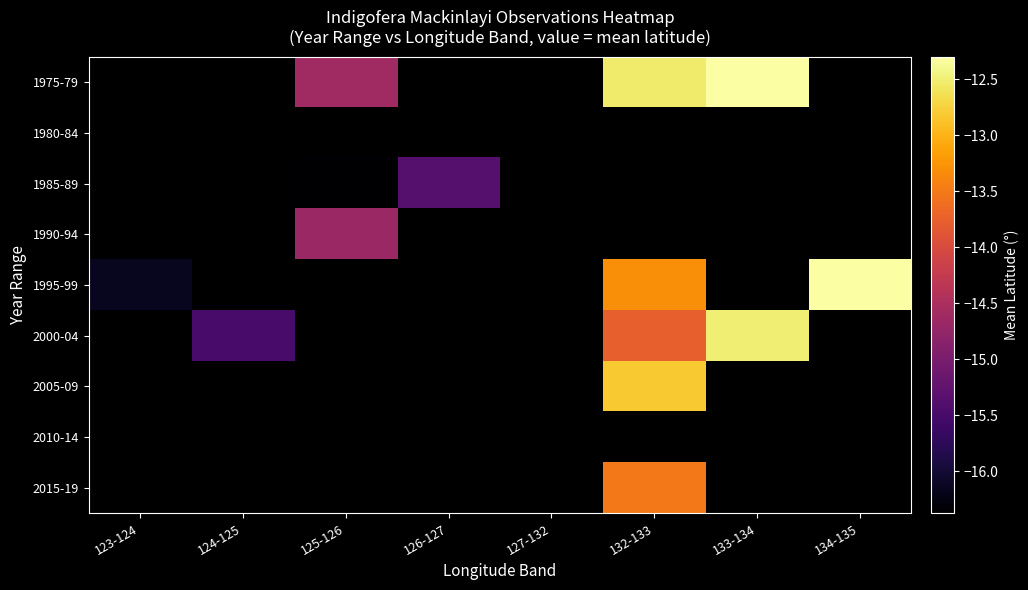

How many 1975-79 values are between -14 and -12?

2